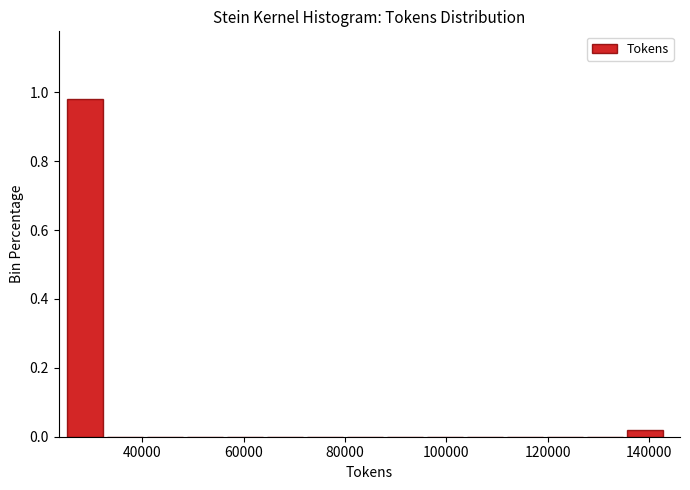

Around what value on the x-axis is the tallest bar? Give the approximate position of its centre, as read against the axis.

28000